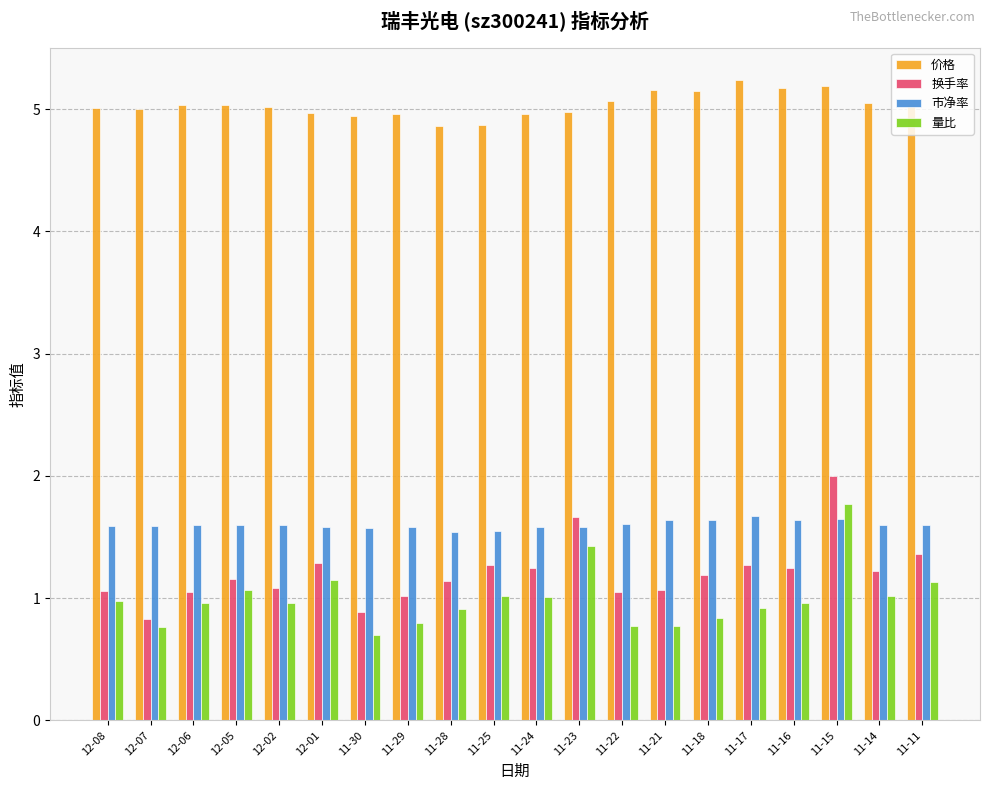

Which category has the lowest value across all series?

11-30